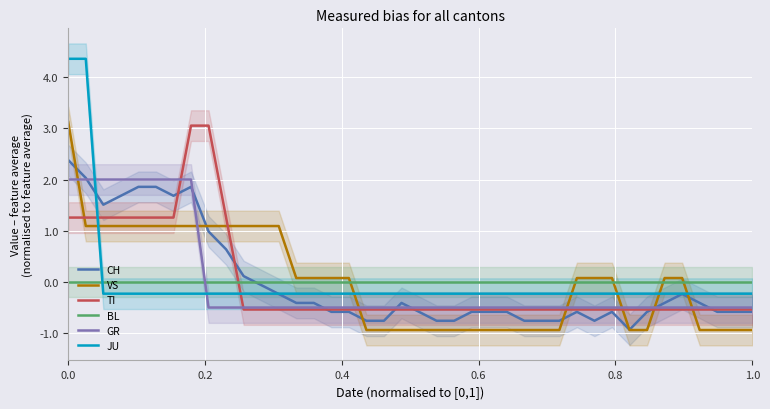

What is the maximum value for CH?

2.4